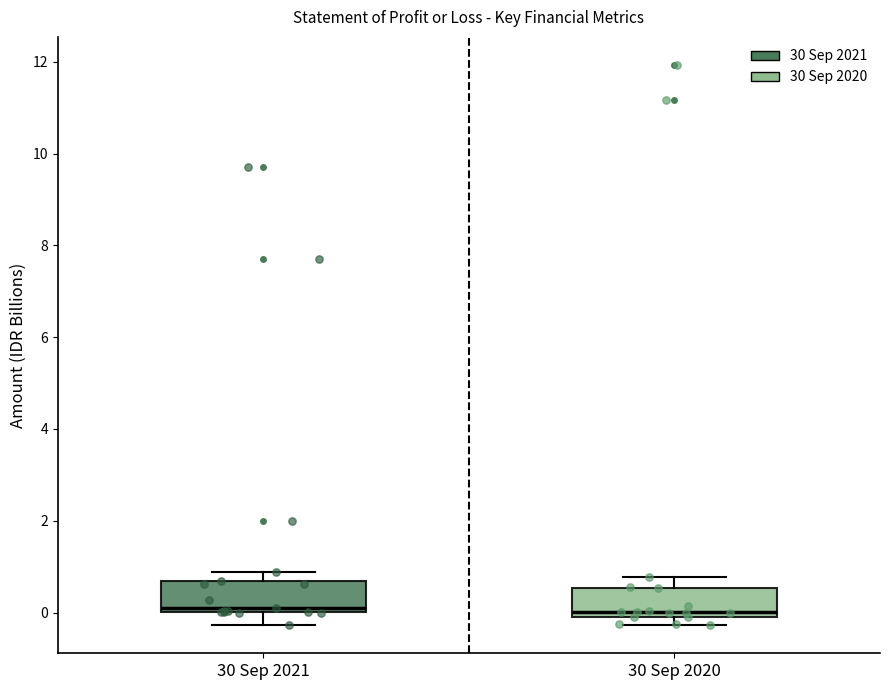

Reading left to right, read every box against the y-axis: the position of its median line, the range the box covers, and the ends of its whiskers. The values are not printed on the chart, so give them approximately, as read against the axis.

30 Sep 2021: median 0.2, box 0.0 to 0.6, whiskers -0.2 to 0.8
30 Sep 2020: median 0.0 (just above the box's lower edge), box 0.0 to 0.6, whiskers -0.2 to 0.8